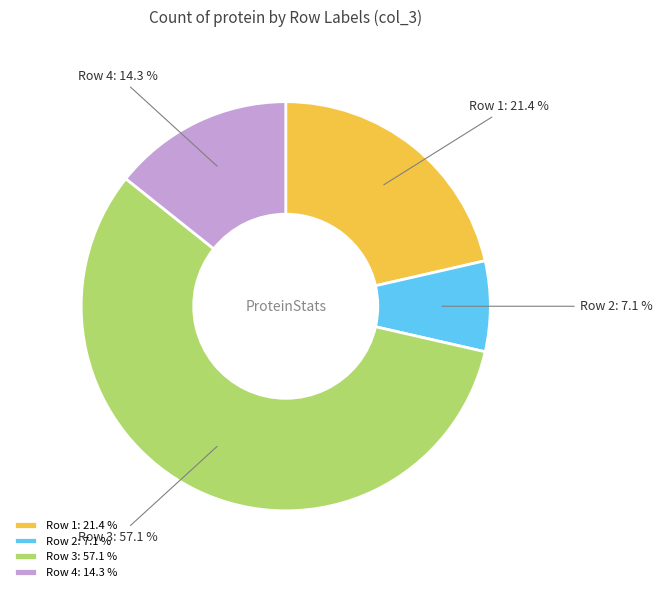

What is the majority slice?

Row 3